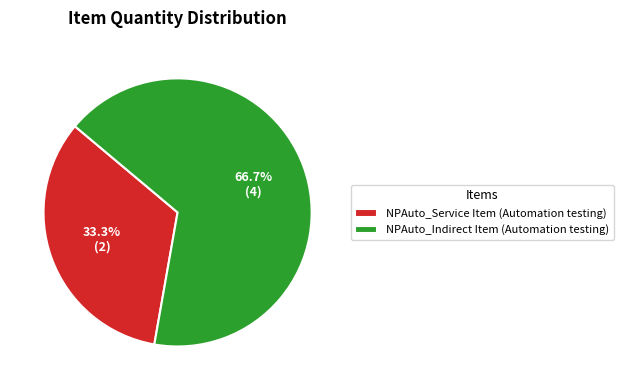

What is the total percentage of NPAuto_Service Item (Automation testing) and NPAuto_Indirect Item (Automation testing)?

100.0%